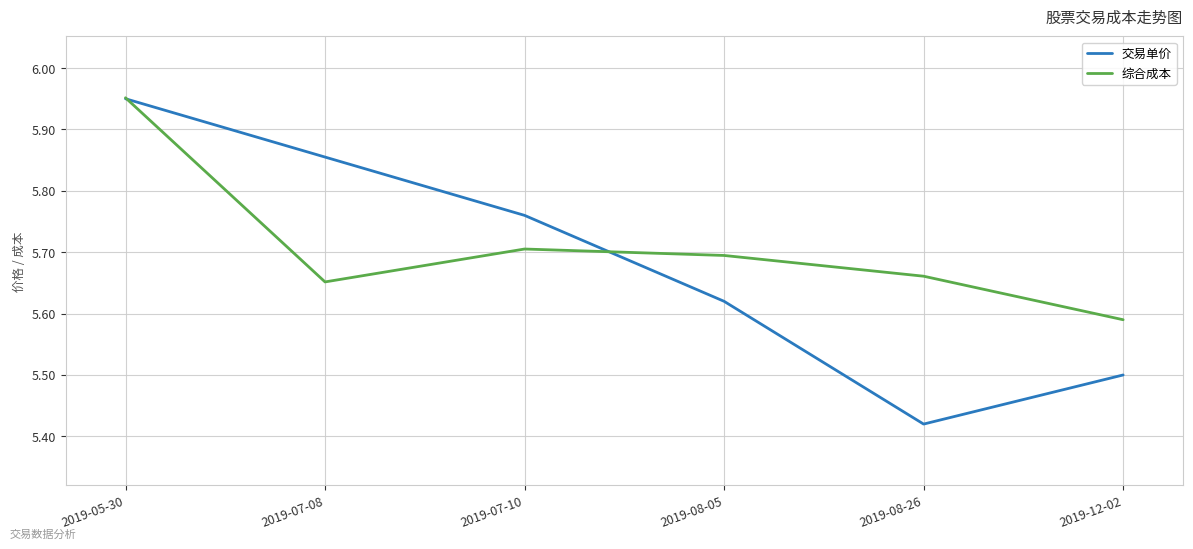

What is the ratio of the value at 2019-07-10 to the value at 2019-05-30?

1.0